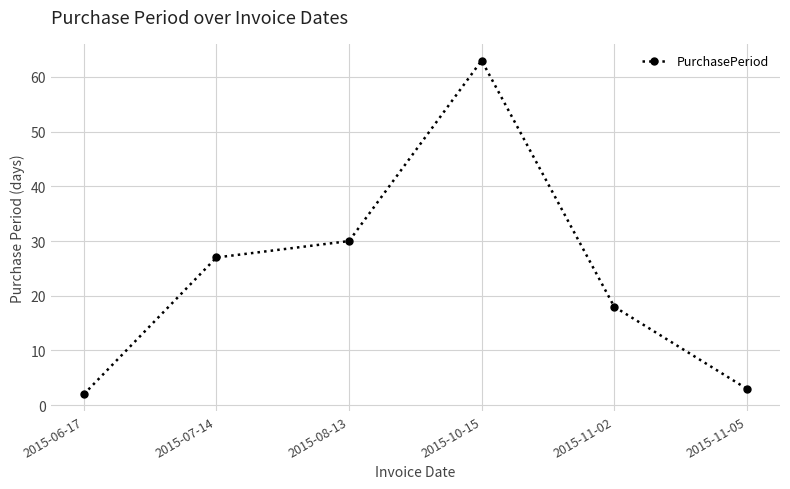

What is the value of the 2nd point from the left?

27